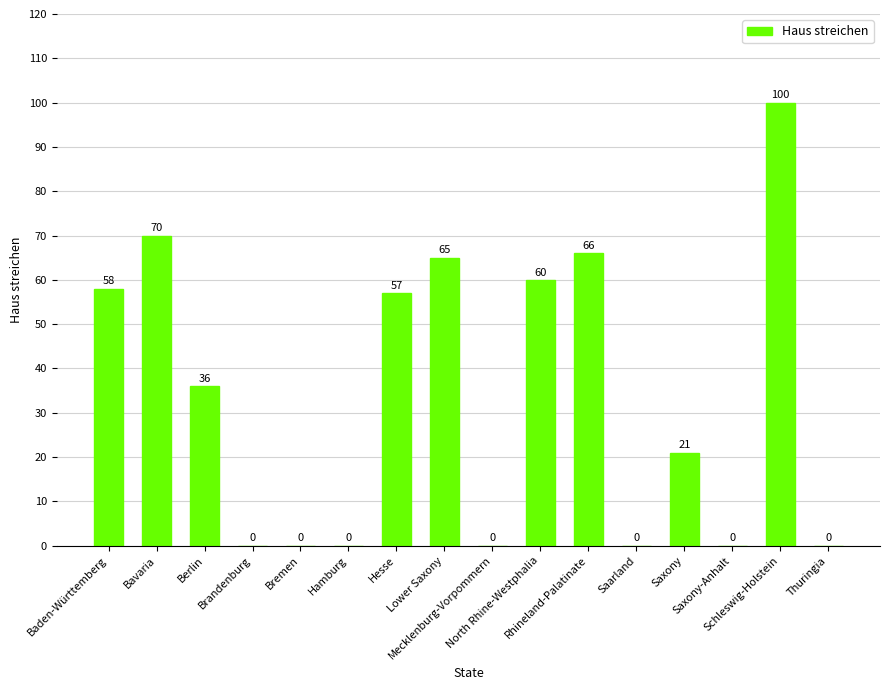

Is it true that the value at Bavaria is 70?

True